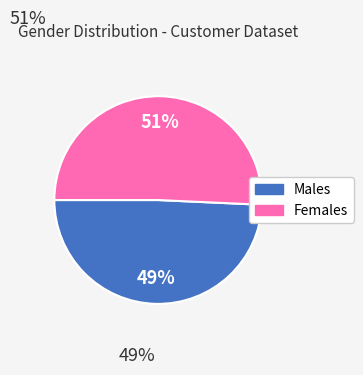

Which slice is the largest?

Females